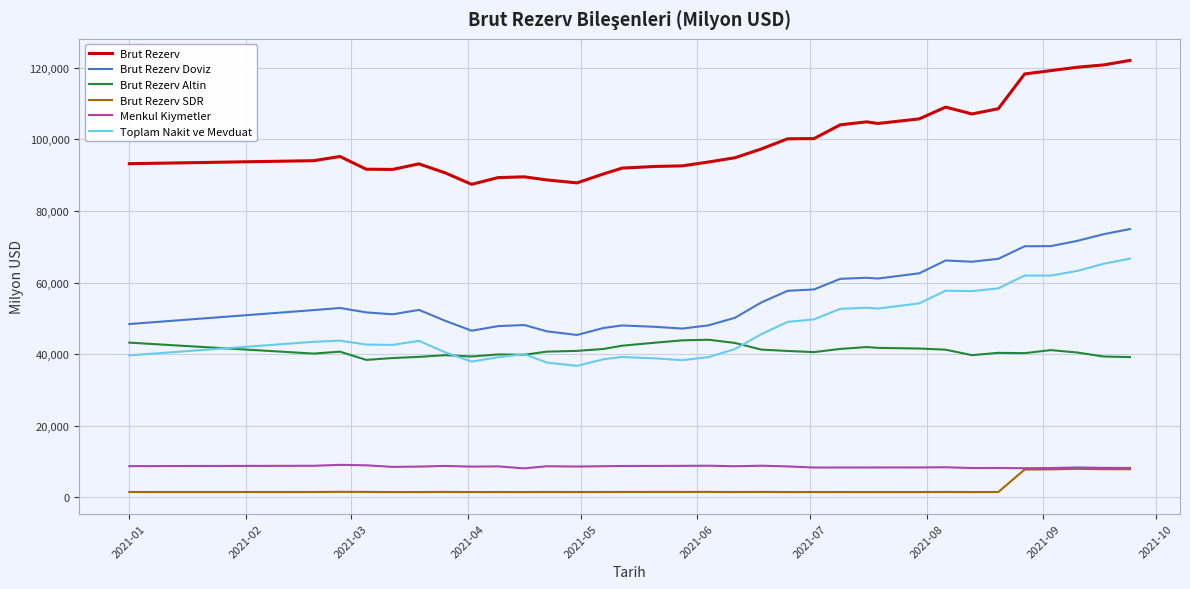

What is the maximum value shown in the chart?

122043